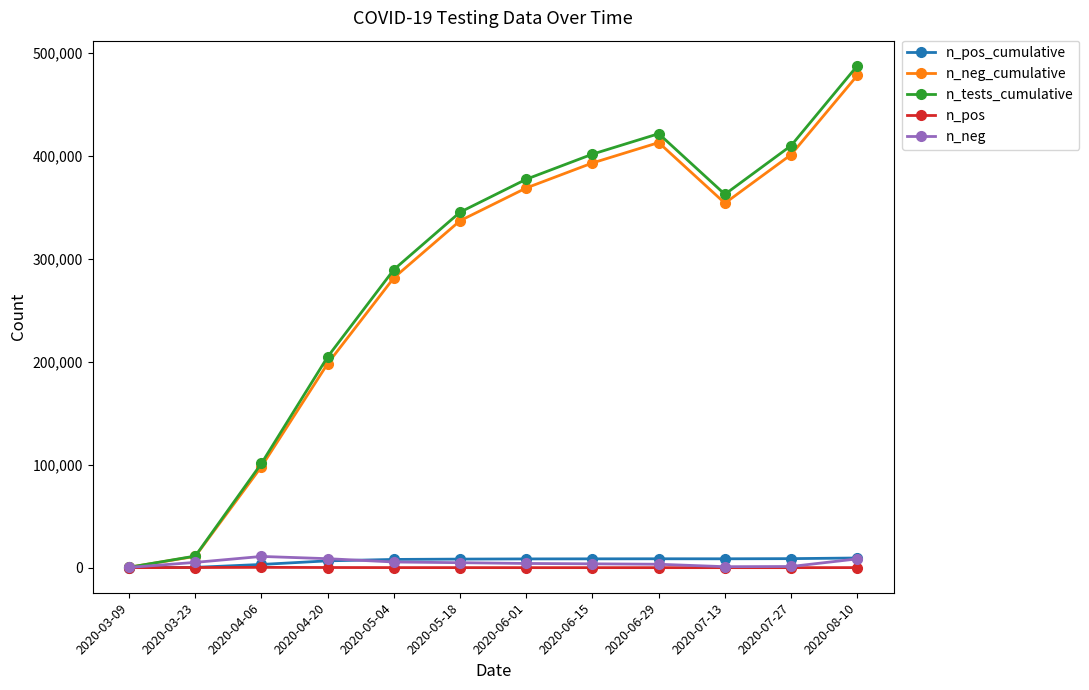

Is the value of n_pos at 2020-04-20 greater than the value of n_pos_cumulative at 2020-07-27?

No